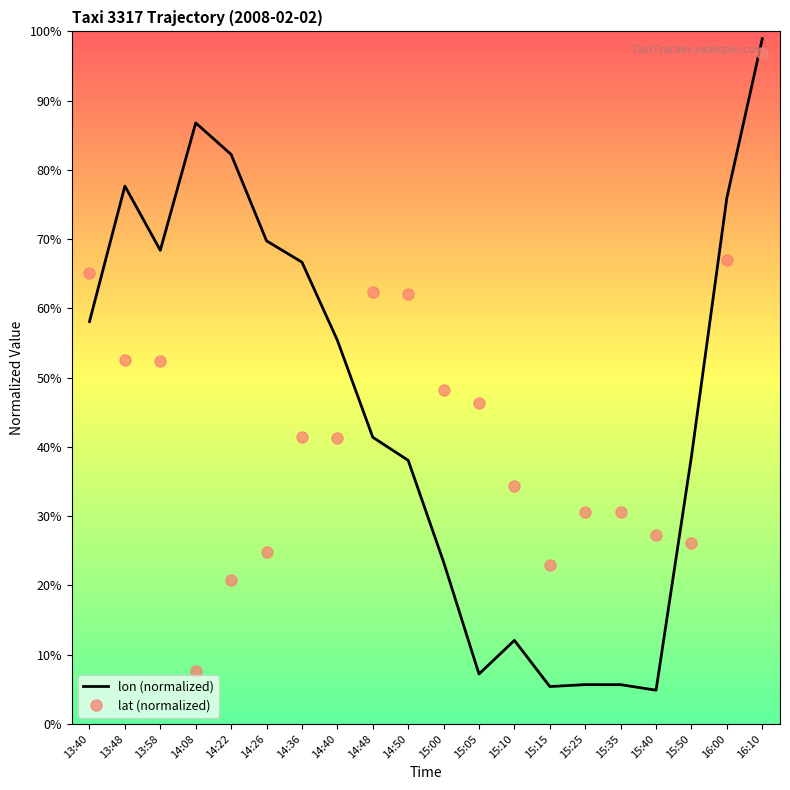

Which category has the highest value across all series?

16:10